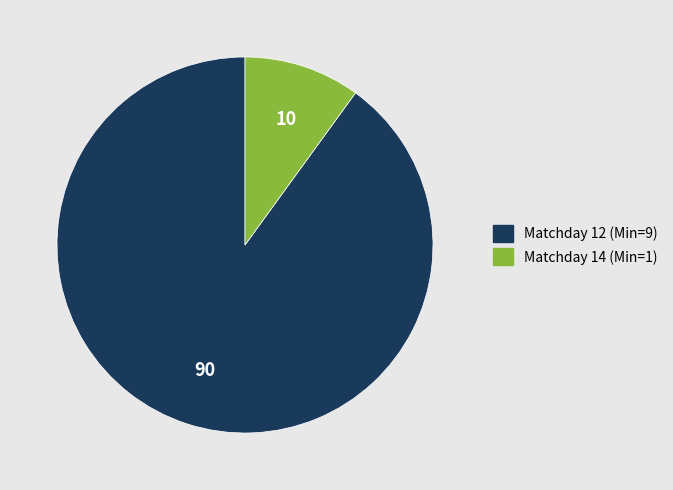

Which category accounts for the majority?

Matchday 12